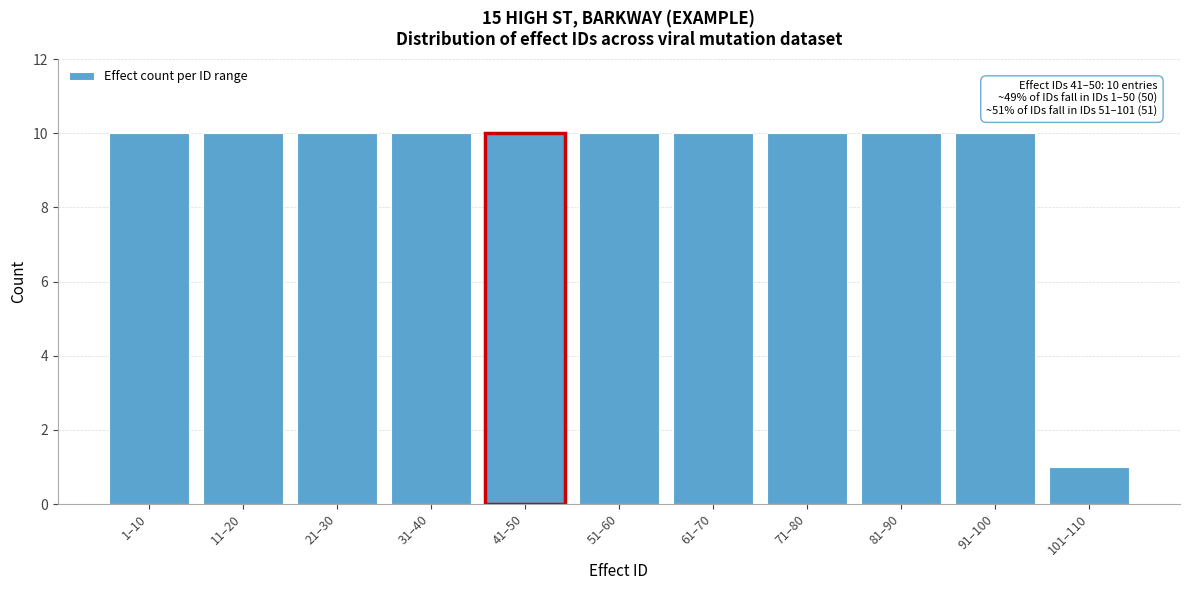

Reading left to right, transcribe all the data shown in this chart.

1–10=10	11–20=10	21–30=10	31–40=10	41–50=10	51–60=10	61–70=10	71–80=10	81–90=10	91–100=10	101–110=1